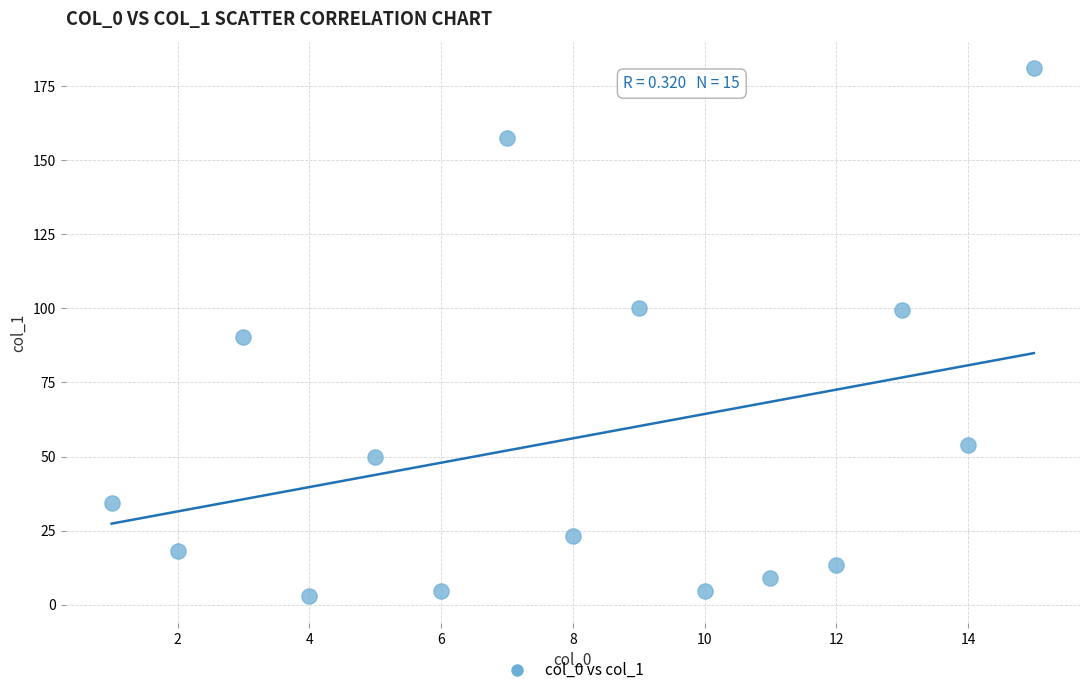

What is the range of Y values (max minus min)?

178.3